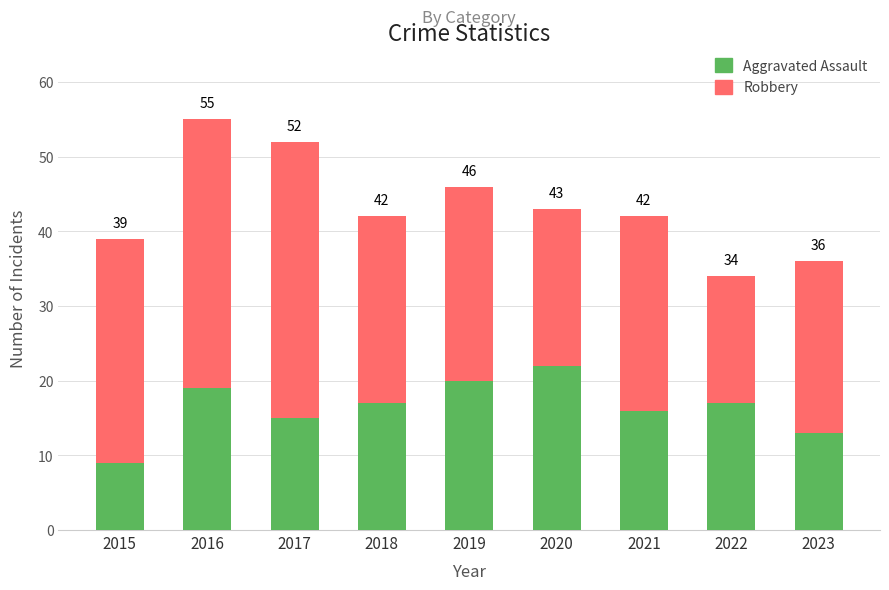

True or false: Aggravated Assault has a value of 23 at 2022.

False